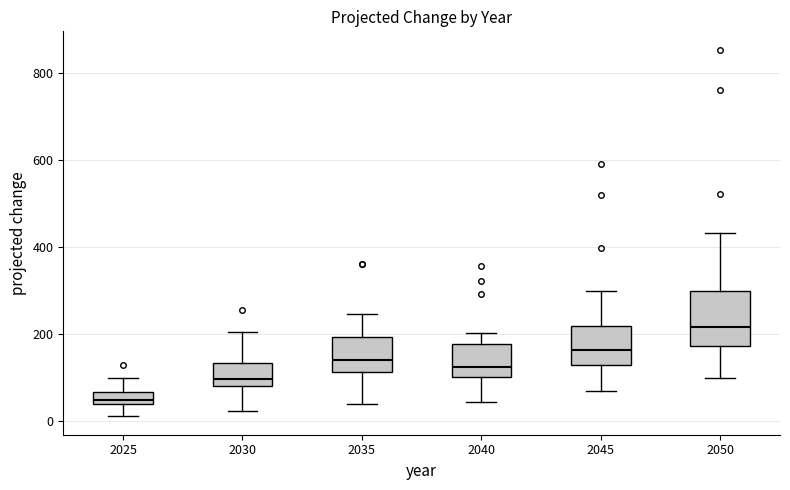

Which box's median line is the lowest?

2025